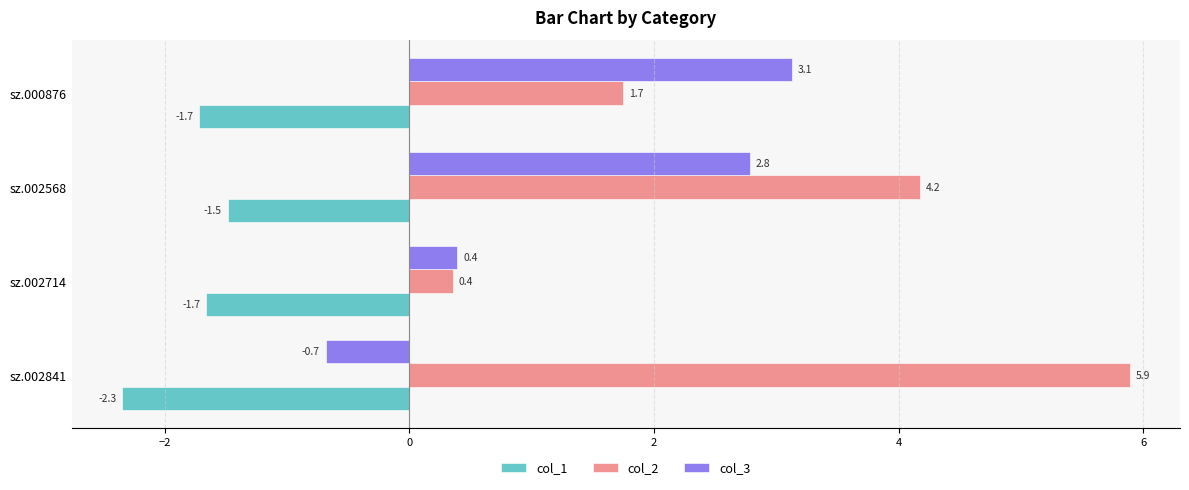

How many col_2 values are between 1 and 5?

2